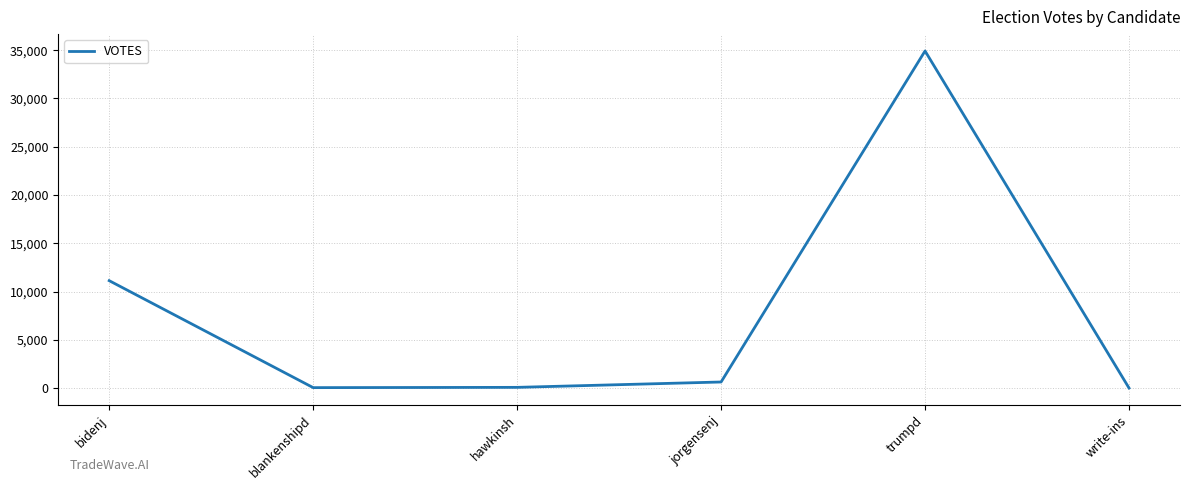

The value at hawkinsh is 82. True or false?

True